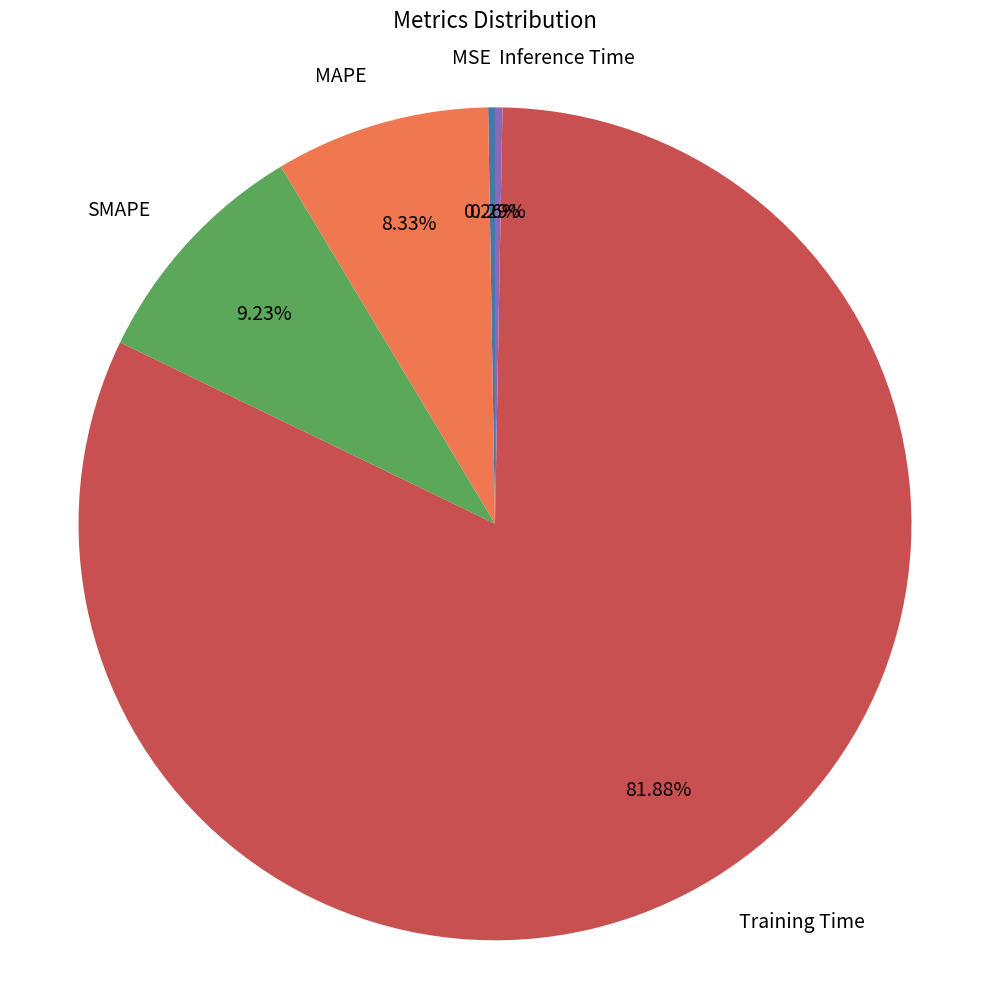

To the nearest percent, what is the average slice percentage?

20%